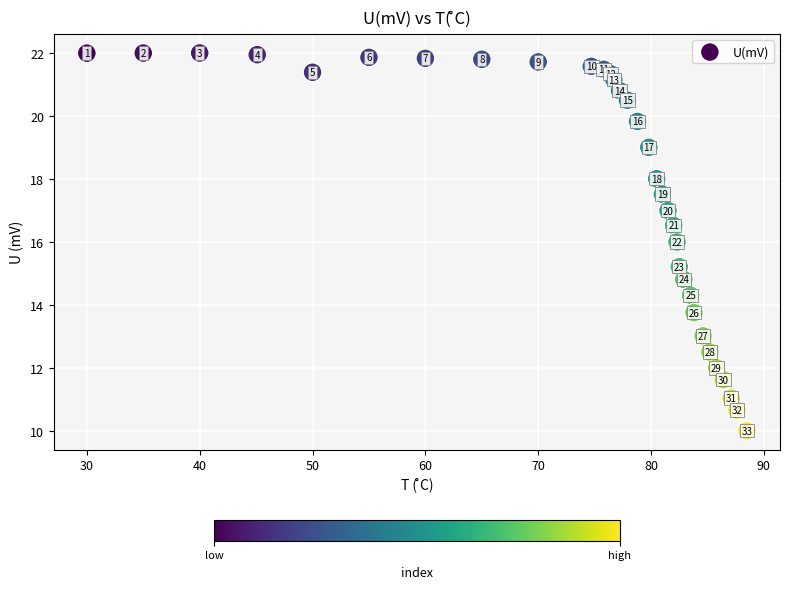

What is the range of X values (max minus min)?

58.5